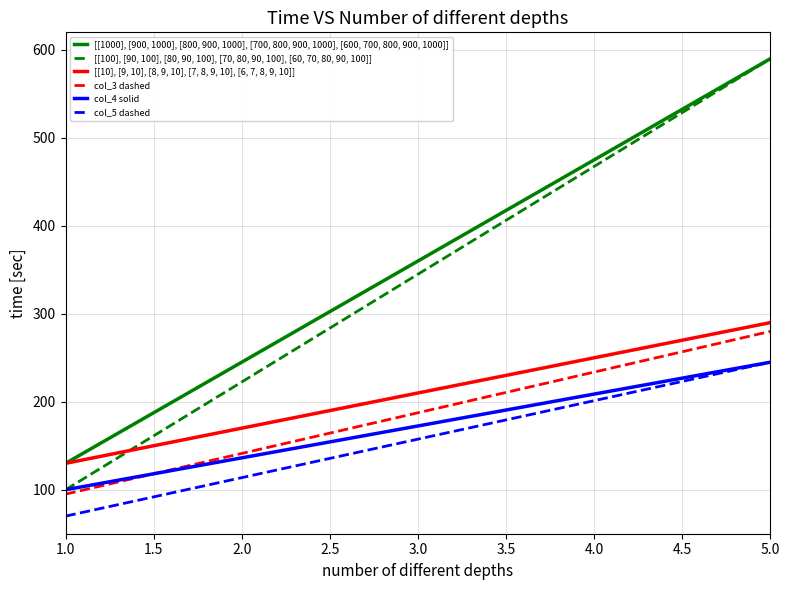

How many values in the col_5 dashed series exceed 164?

7